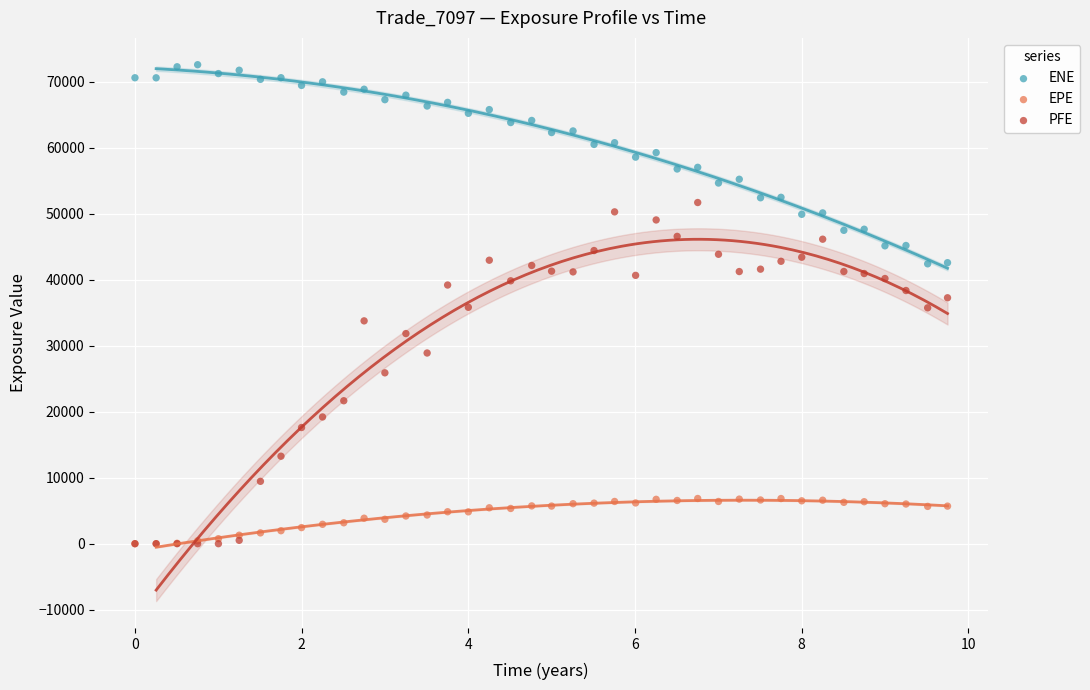

What are all the series names shown in the legend?

ENE, EPE, PFE